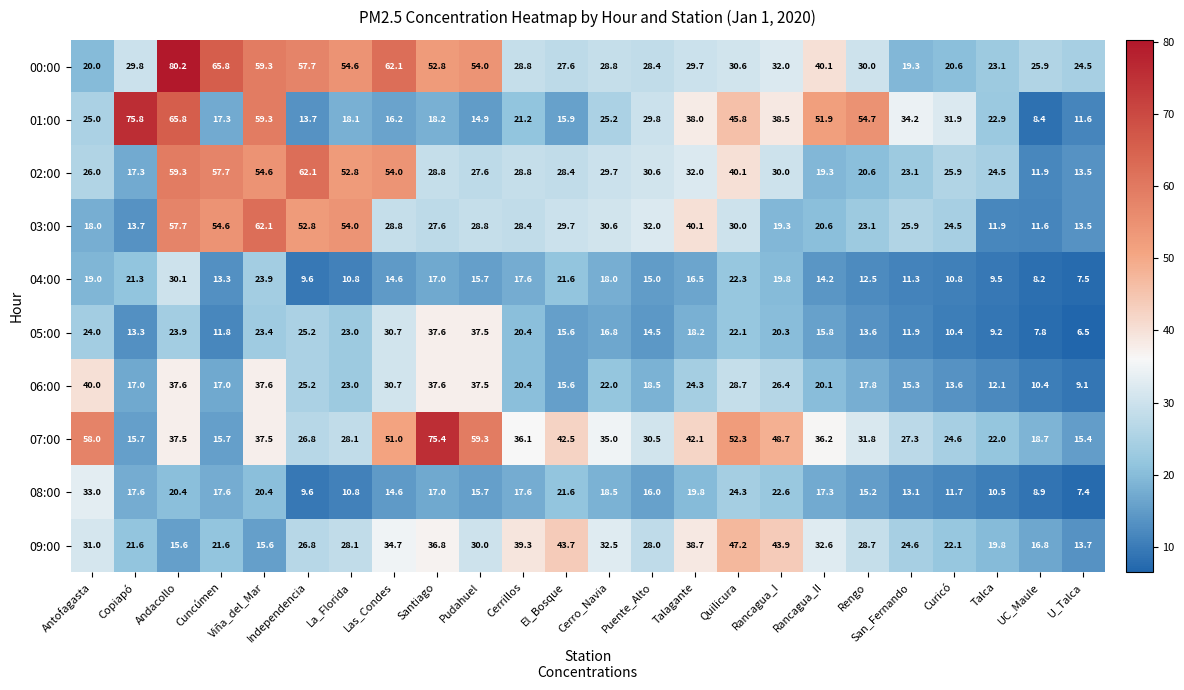

What is the difference between the 06:00 values at Talca and Cuncúmen?

4.9